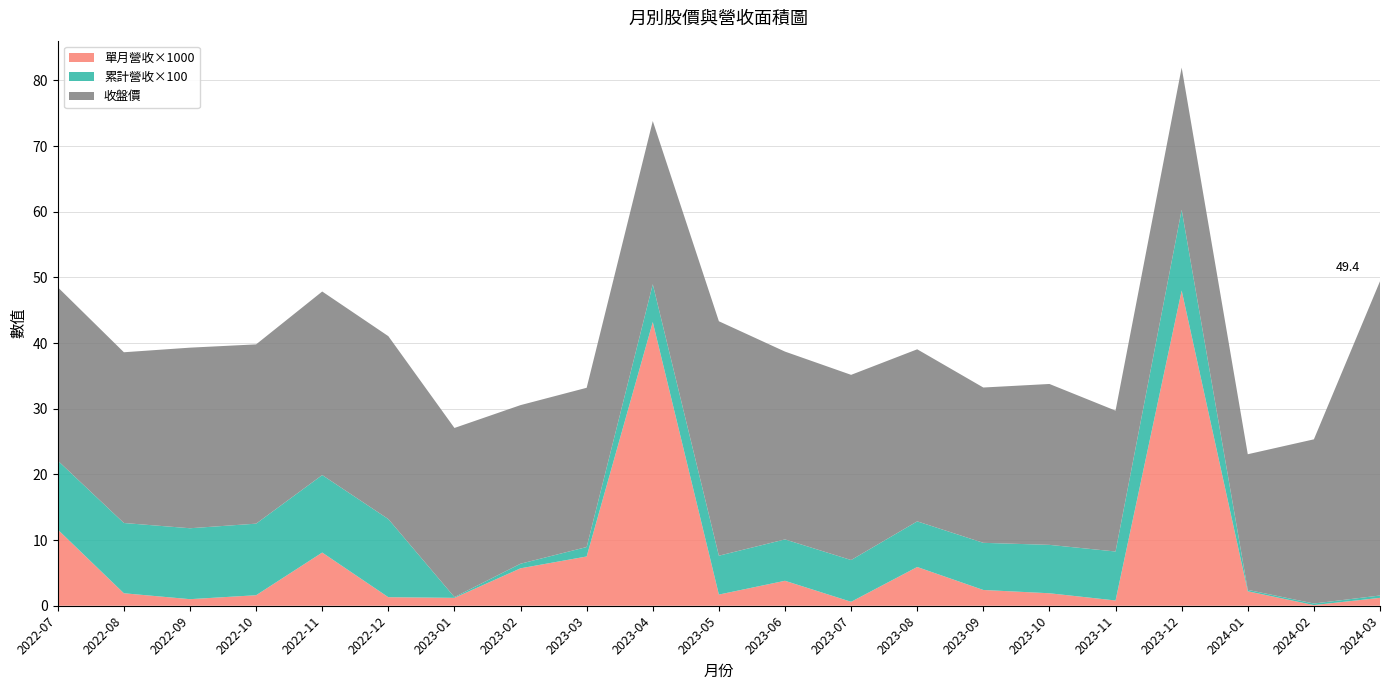

Reading right to left, extract all data points from this chart.

累計營收(億): 0.0	0.0	0.0	0.1	0.1	0.1	0.1	0.1	0.1	0.1	0.1	0.1	0.0	0.0	0.0	0.1	0.1	0.1	0.1	0.1	0.1
單月營收(億): 0.0	0.0	0.0	0.0	0.0	0.0	0.0	0.0	0.0	0.0	0.0	0.0	0.0	0.0	0.0	0.0	0.0	0.0	0.0	0.0	0.0
收盤價(元): 47.9	25.0	20.6	21.6	21.4	24.5	23.6	26.2	28.2	28.6	35.7	24.9	24.2	24.1	25.8	27.9	27.9	27.3	27.5	26.0	26.4